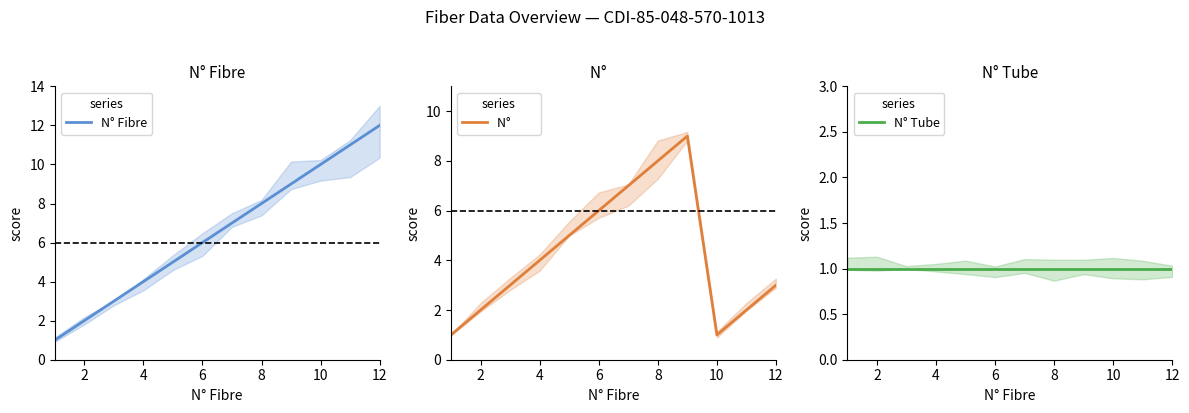

True or false: N°          and N° Fibre cross at least once.

False